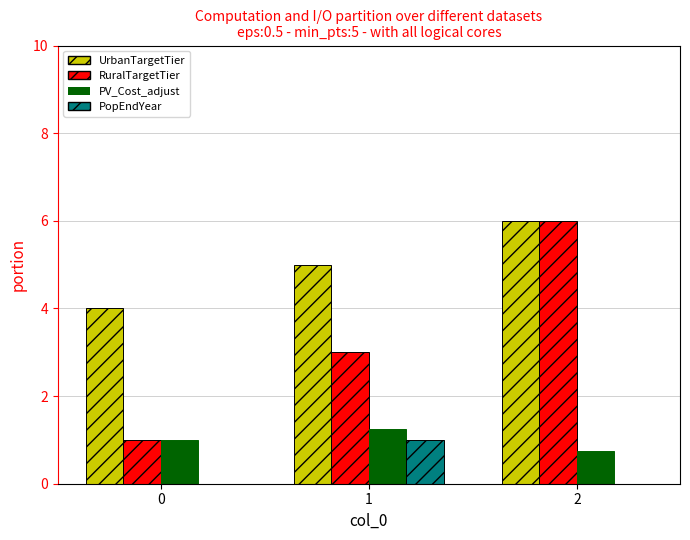

How many groups of bars are there?

3